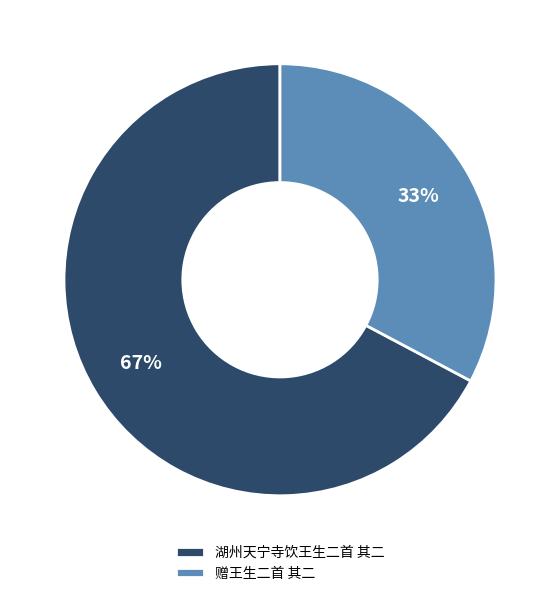

The 湖州天宁寺饮王生二首 其二 slice represents 78% of the pie. True or false?

False